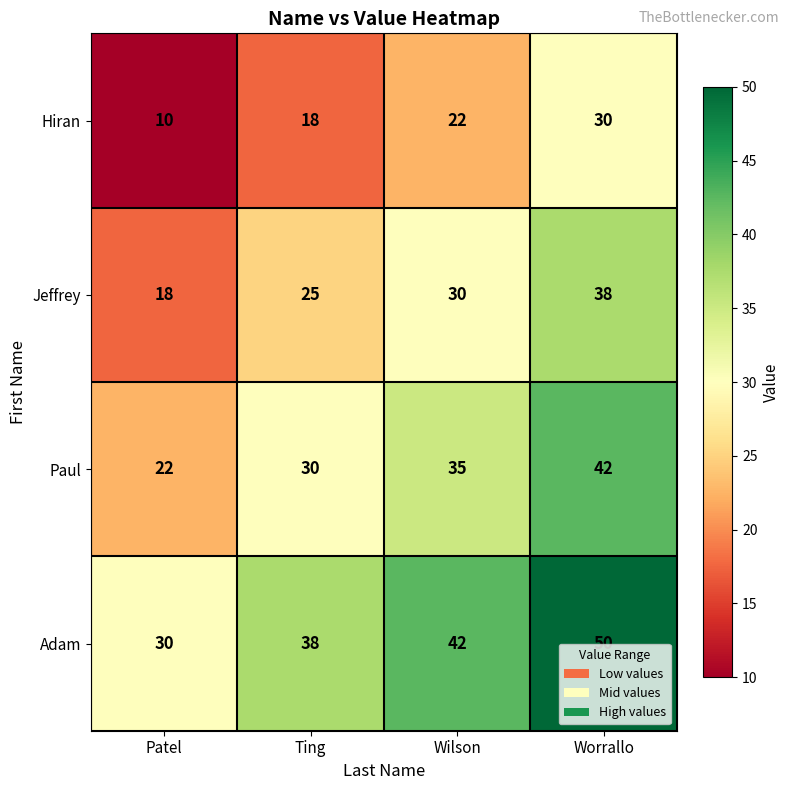

How many categories are shown in the chart?

4